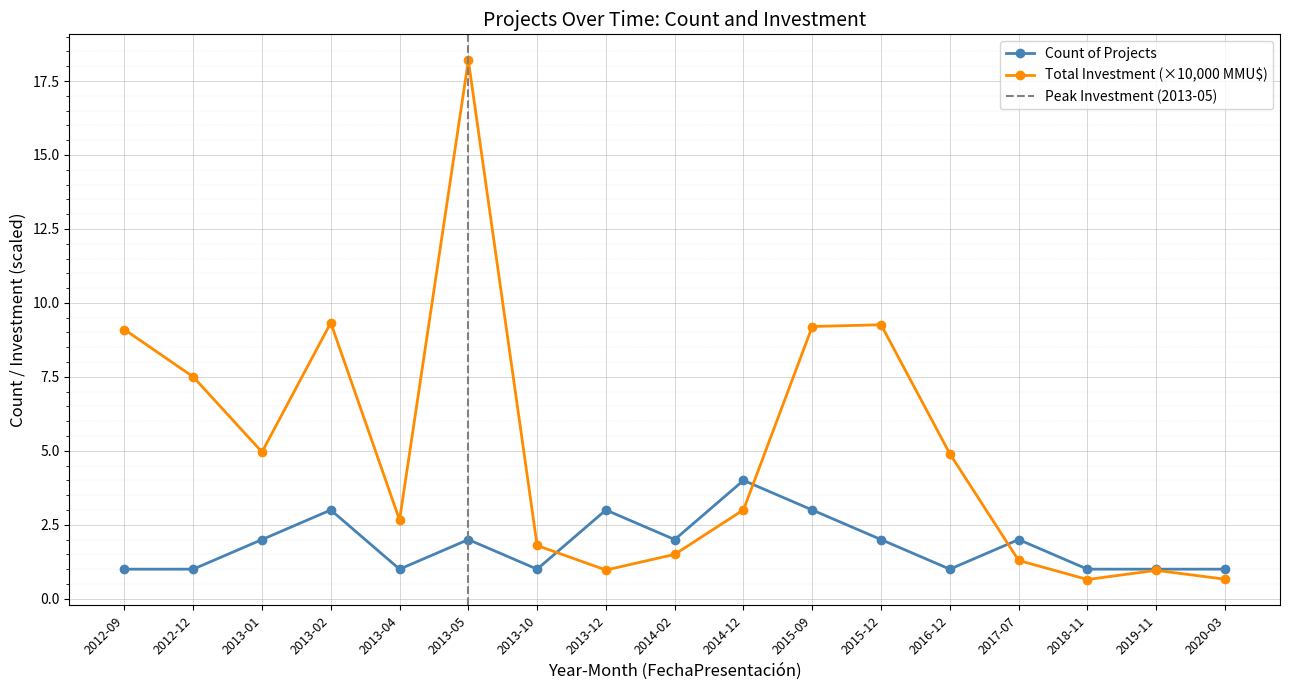

Reading left to right, list all the values displayed in this chart.

Count of Projects: 2012-09=1.0	2012-12=1.0	2013-01=2.0	2013-02=3.0	2013-04=1.0	2013-05=2.0	2013-10=1.0	2013-12=3.0	2014-02=2.0	2014-12=4.0	2015-09=3.0	2015-12=2.0	2016-12=1.0	2017-07=2.0	2018-11=1.0	2019-11=1.0	2020-03=1.0
Total Investment (MMU$): 2012-09=9.1	2012-12=7.5	2013-01=5.0	2013-02=9.3	2013-04=2.7	2013-05=18.2	2013-10=1.8	2013-12=1.0	2014-02=1.5	2014-12=3.0	2015-09=9.2	2015-12=9.3	2016-12=4.9	2017-07=1.3	2018-11=0.7	2019-11=1.0	2020-03=0.7